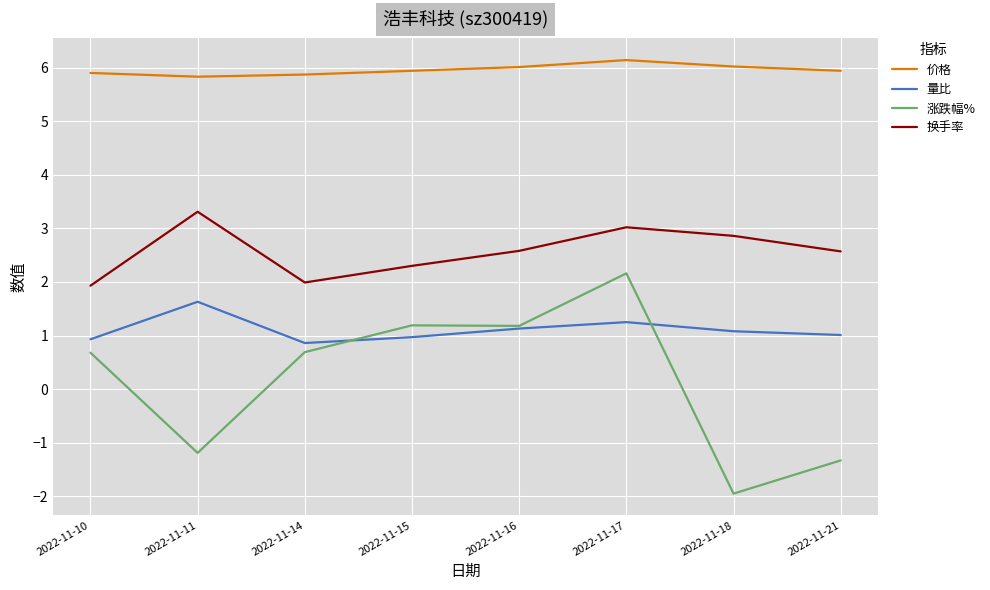

What is the smallest value displayed?

-1.9